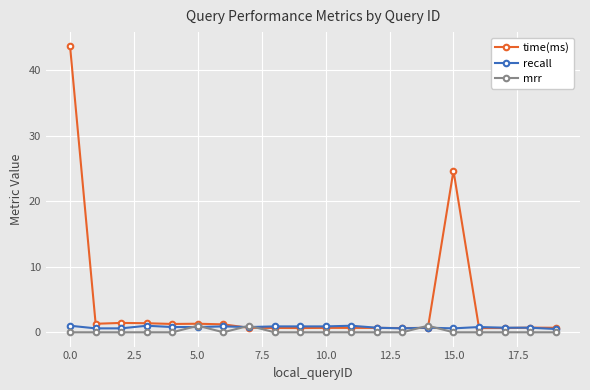

True or false: time(ms) has more than 0 interior local peaks.

True